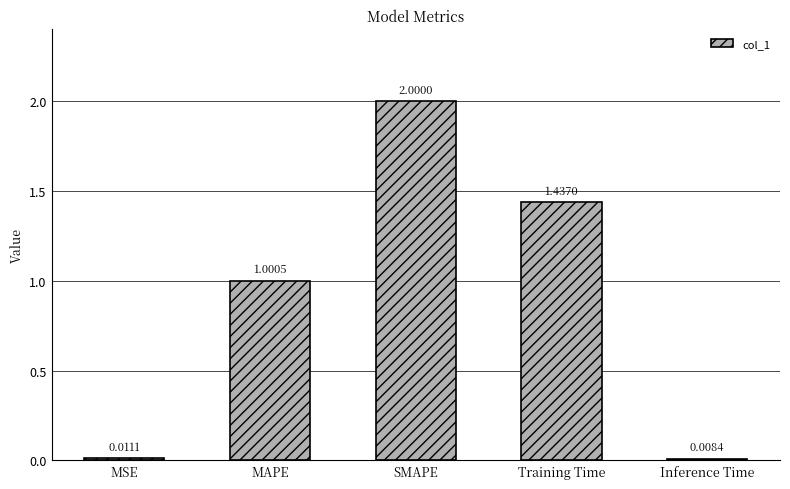

What value does the data have at MAPE?

1.0